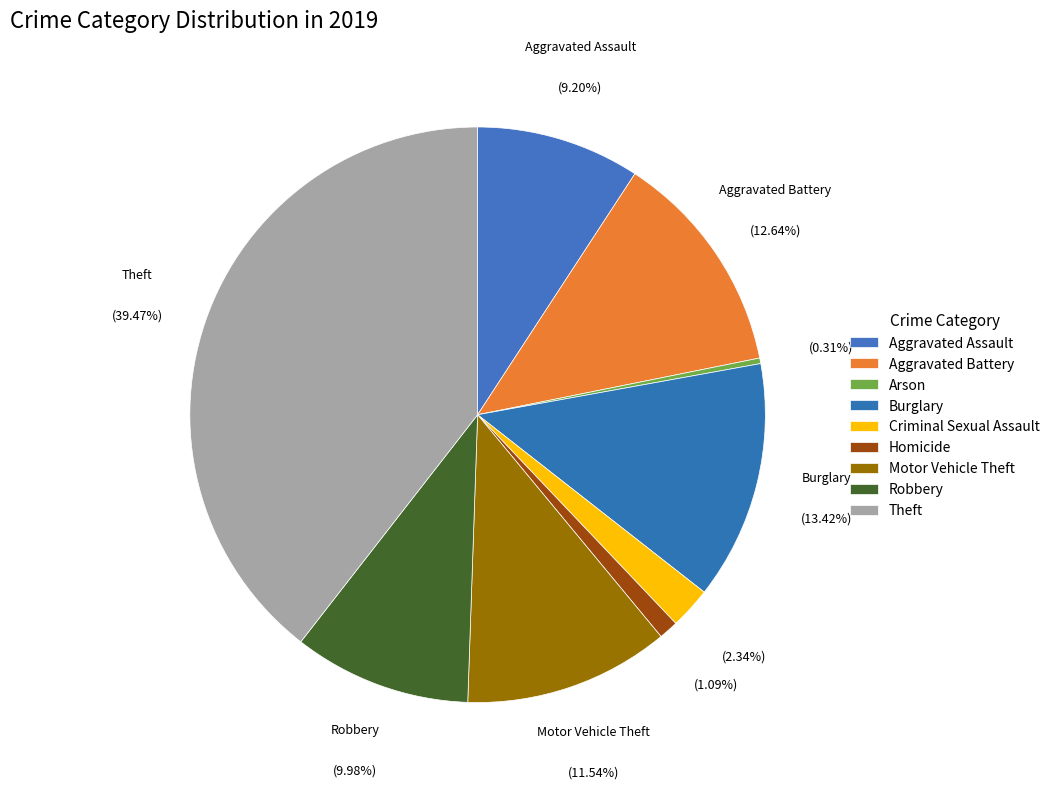

Which slice is the smallest?

Arson